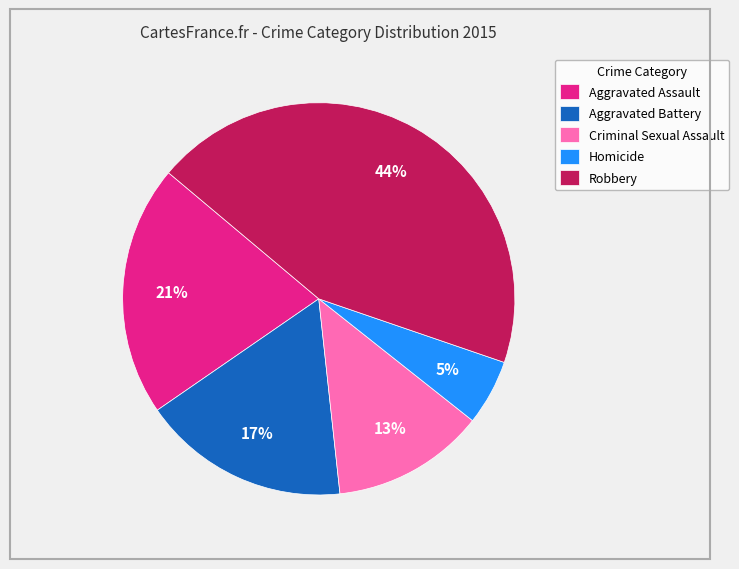

To the nearest percent, what percentage of the pie is Homicide?

5%